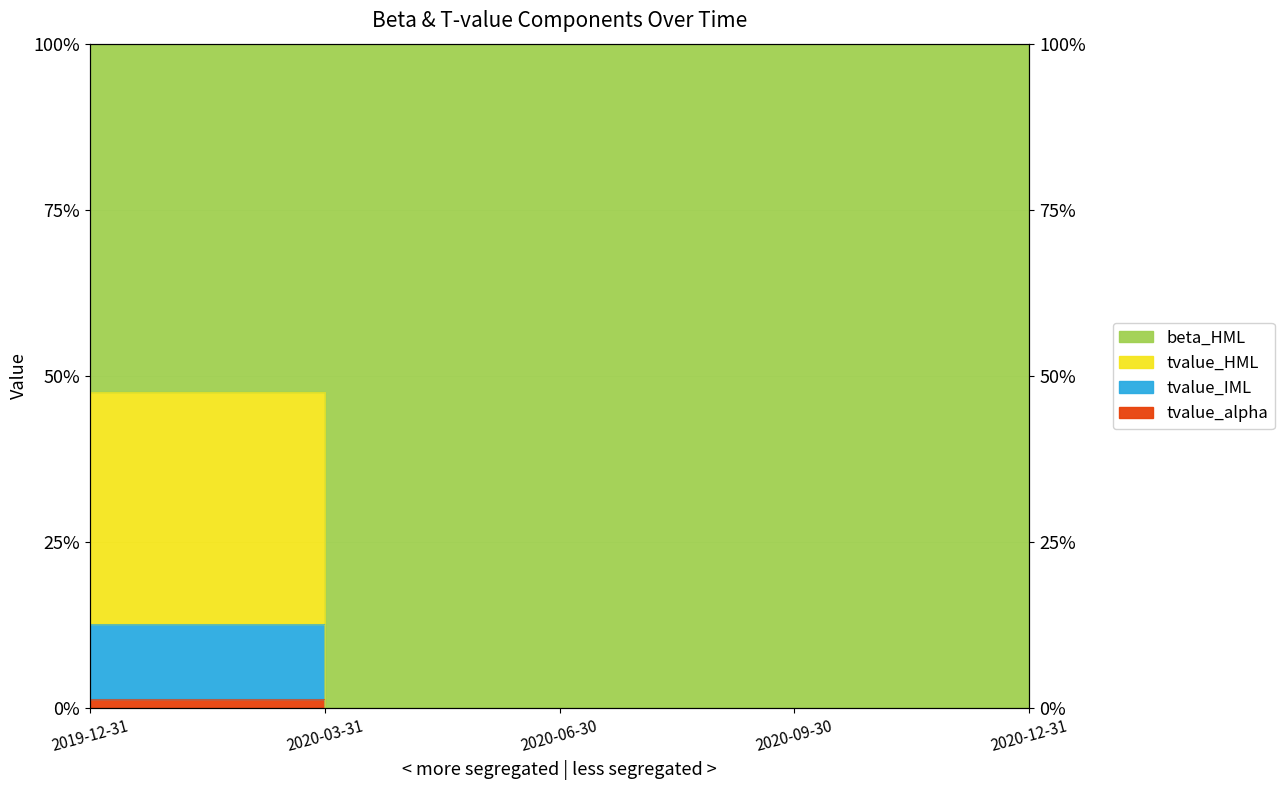

The tvalue_IML series shows 0.0 at 2020-03-31. True or false?

True